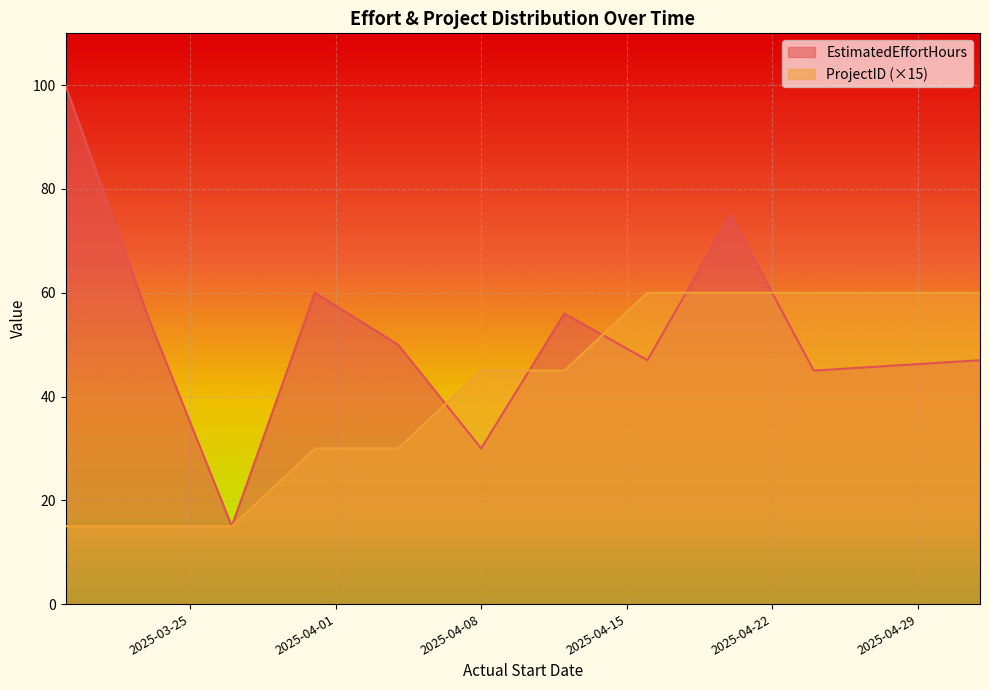

What is the sum of the EstimatedEffortHours values at 2025-03-31 and 2025-05-02?

107